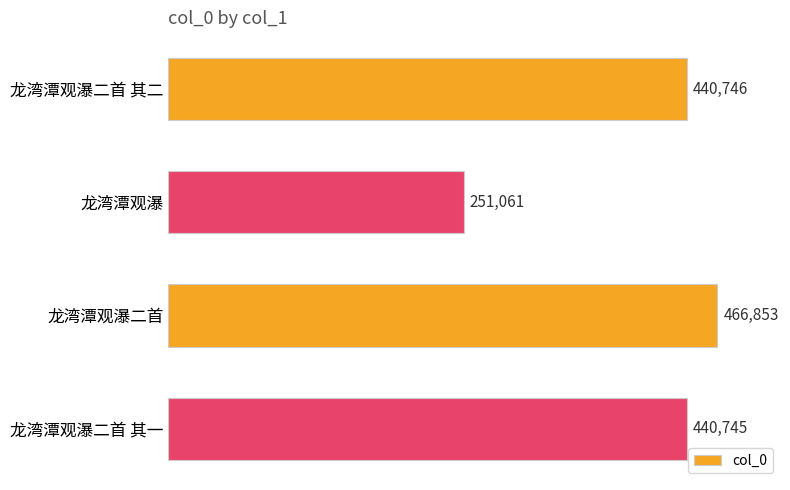

Reading top to bottom, extract all data points from this chart.

龙湾潭观瀑二首 其二=440746	龙湾潭观瀑=251061	龙湾潭观瀑二首=466853	龙湾潭观瀑二首 其一=440745